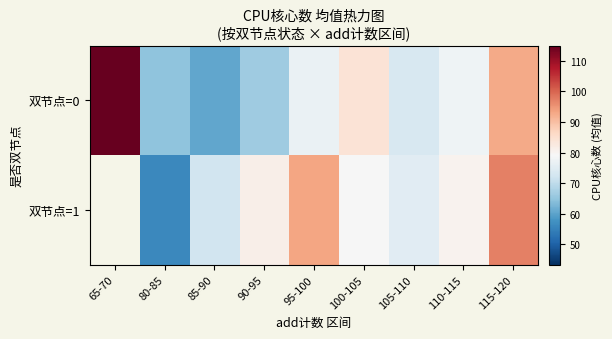

Which category has the lowest value in the 双节点=0 series?

85-90